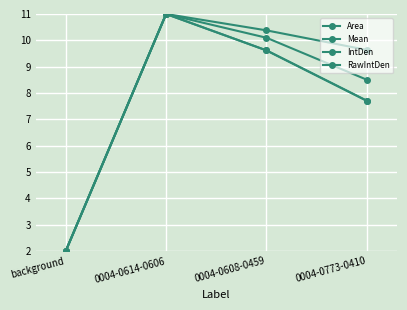

Reading left to right, list all the values displayed in this chart.

Area: background=2.0	0004-0614-0606=11.0	0004-0608-0459=10.4	0004-0773-0410=9.6
Mean: background=2.0	0004-0614-0606=11.0	0004-0608-0459=10.1	0004-0773-0410=8.5
IntDen: background=2.0	0004-0614-0606=11.0	0004-0608-0459=9.6	0004-0773-0410=7.7
RawIntDen: background=2.0	0004-0614-0606=11.0	0004-0608-0459=9.6	0004-0773-0410=7.7